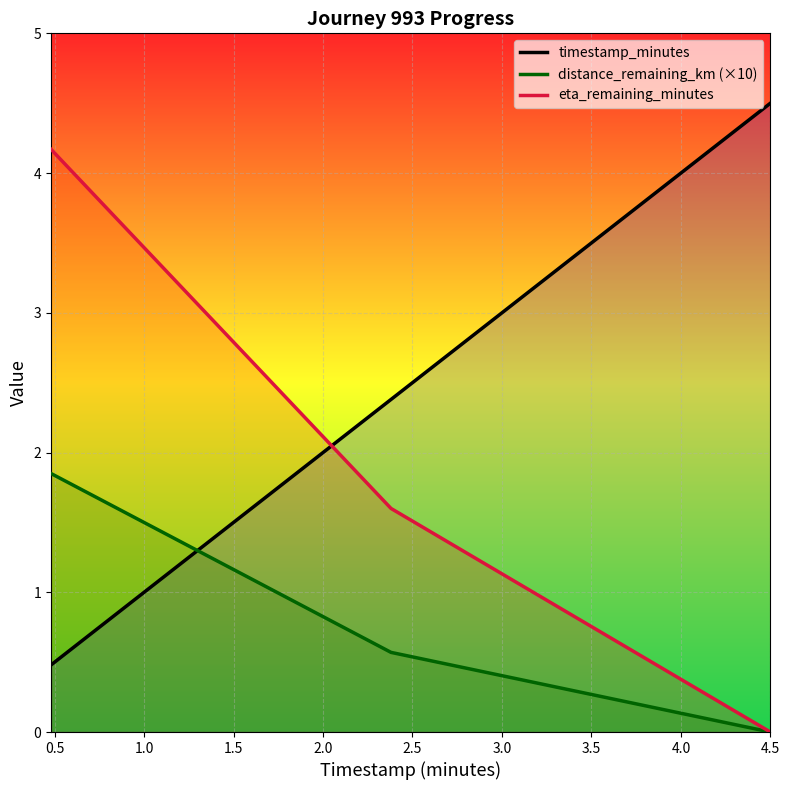

What is the maximum value for eta_remaining_minutes?

4.2